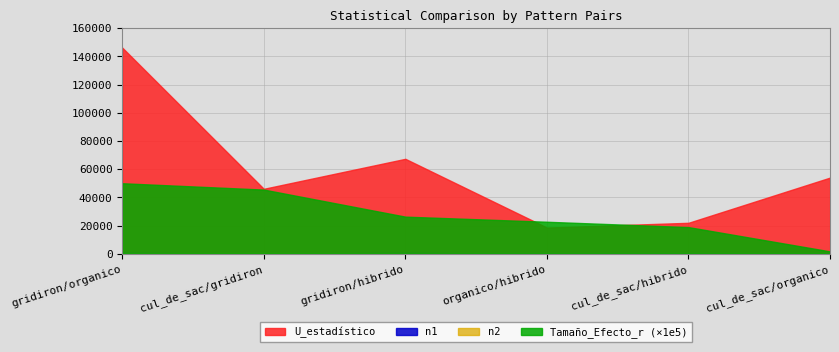

What is the total value across all series at gridiron/hibrido?

94503.8